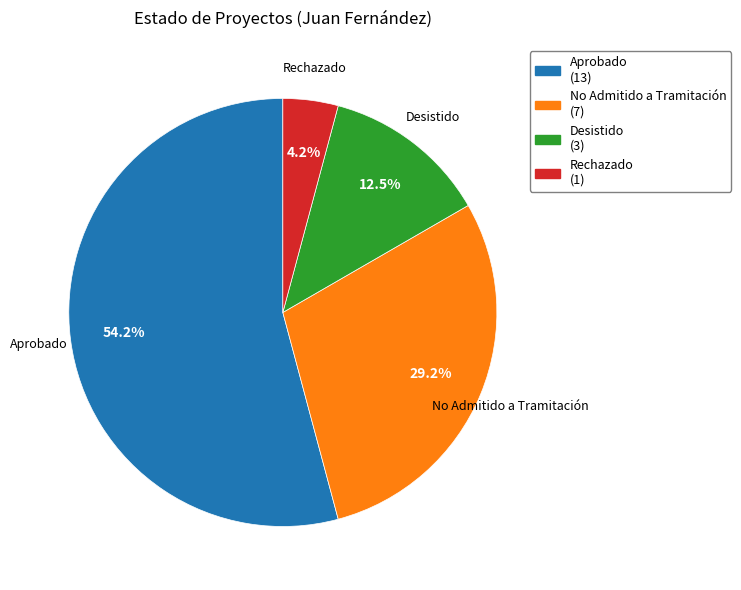

To the nearest percent, what is the difference between the largest and smallest slice percentages?

50%